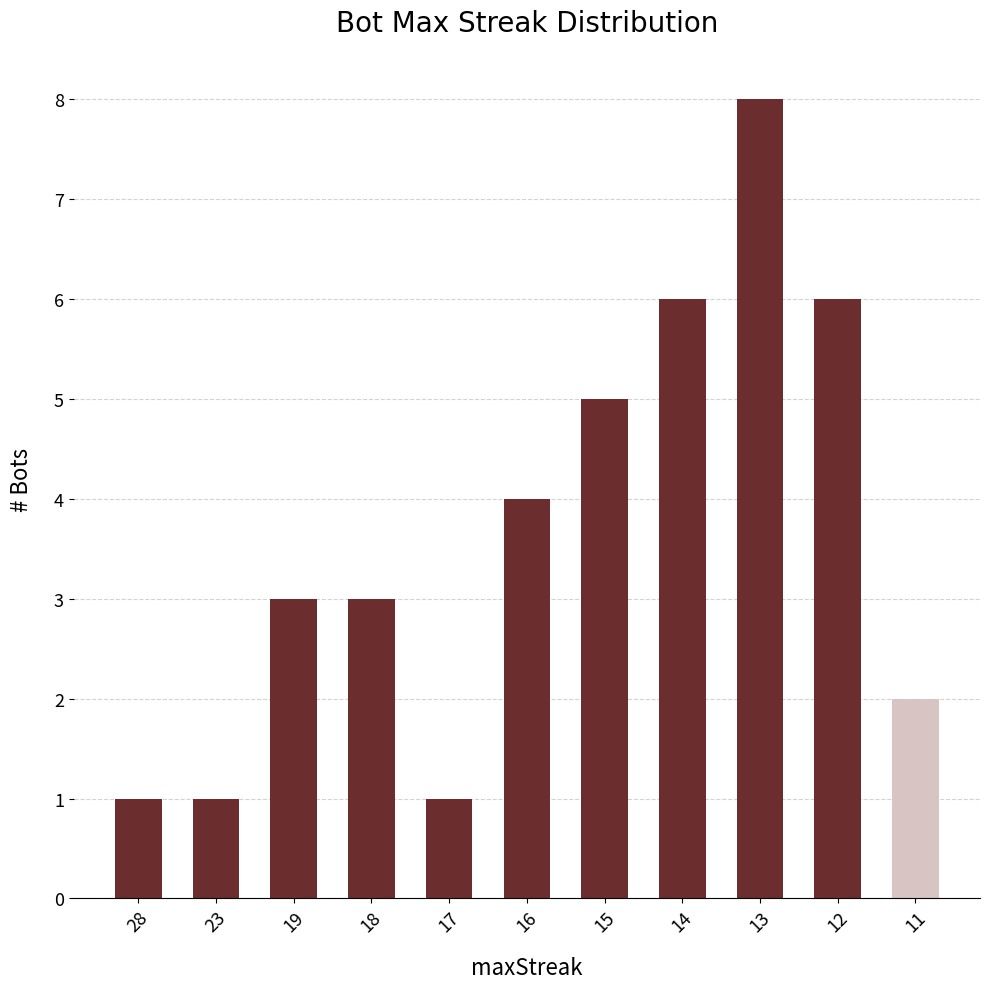

What is the change in value from 23 to 18?

+2